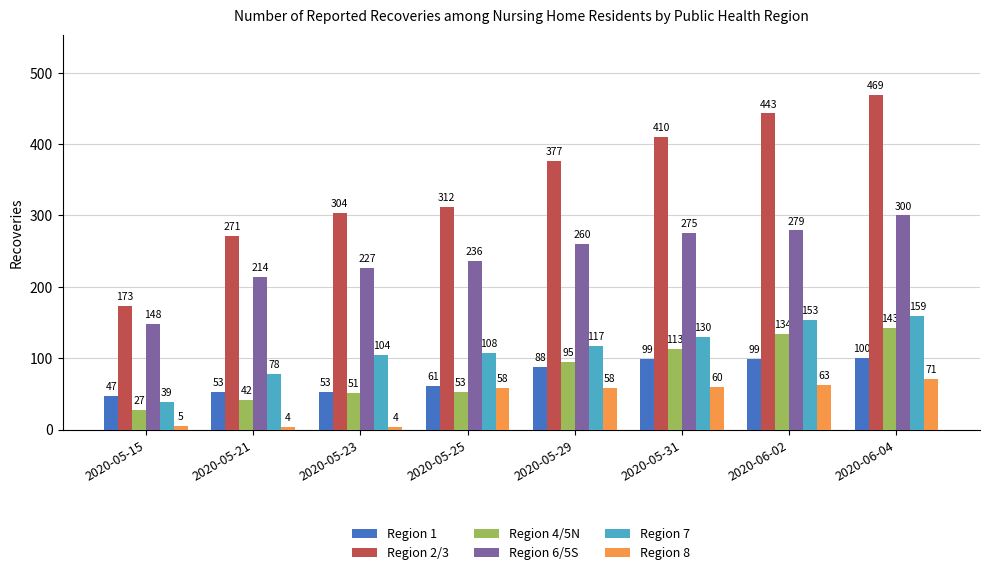

Reading right to left, transcribe all the data shown in this chart.

Region 1: 2020-06-04=100	2020-06-02=99	2020-05-31=99	2020-05-29=88	2020-05-25=61	2020-05-23=53	2020-05-21=53	2020-05-15=47
Region 2/3: 2020-06-04=469	2020-06-02=443	2020-05-31=410	2020-05-29=377	2020-05-25=312	2020-05-23=304	2020-05-21=271	2020-05-15=173
Region 4/5N: 2020-06-04=143	2020-06-02=134	2020-05-31=113	2020-05-29=95	2020-05-25=53	2020-05-23=51	2020-05-21=42	2020-05-15=27
Region 6/5S: 2020-06-04=300	2020-06-02=279	2020-05-31=275	2020-05-29=260	2020-05-25=236	2020-05-23=227	2020-05-21=214	2020-05-15=148
Region 7: 2020-06-04=159	2020-06-02=153	2020-05-31=130	2020-05-29=117	2020-05-25=108	2020-05-23=104	2020-05-21=78	2020-05-15=39
Region 8: 2020-06-04=71	2020-06-02=63	2020-05-31=60	2020-05-29=58	2020-05-25=58	2020-05-23=4	2020-05-21=4	2020-05-15=5